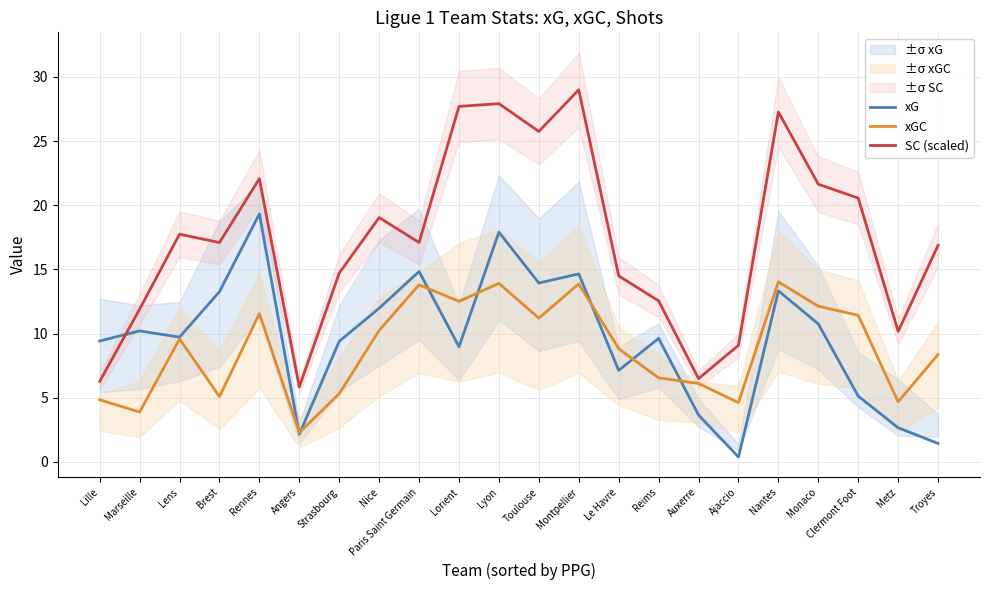

At which category does xGC reach its first local peak?

Lens